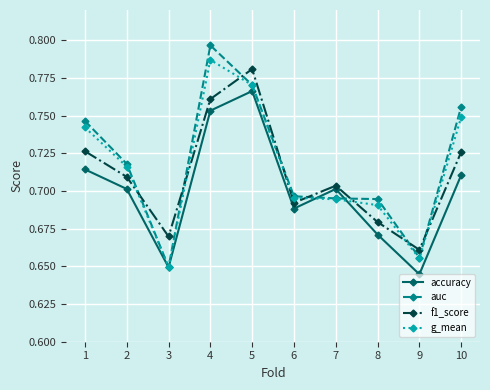

Which series changed the most between 6 and 8?

accuracy